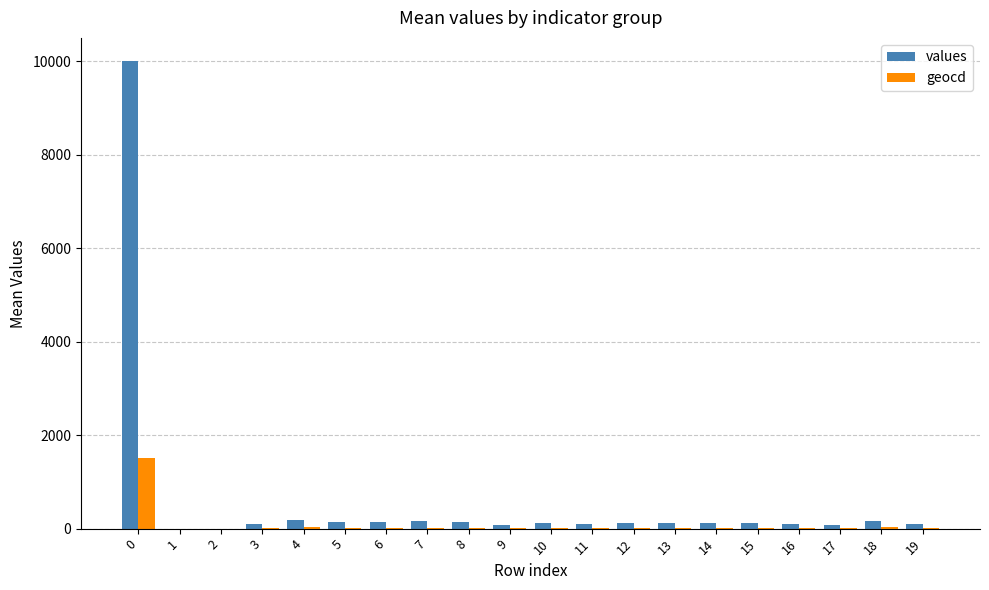

Are the bars grouped side by side (vs. stacked)?

Yes